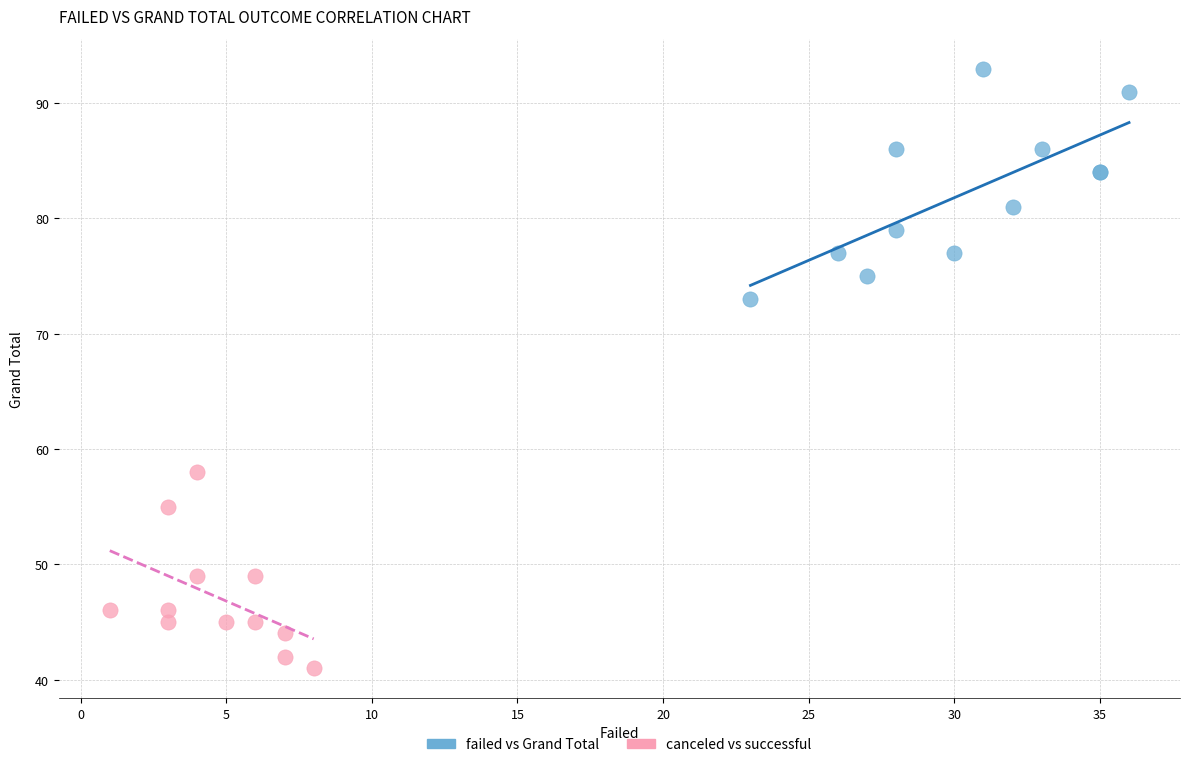

Which series contains the lowest Y value?

canceled vs successful